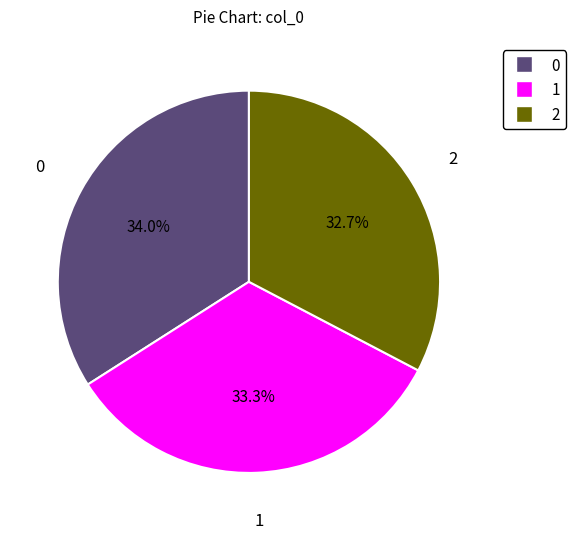

Is there a majority slice in this chart?

No